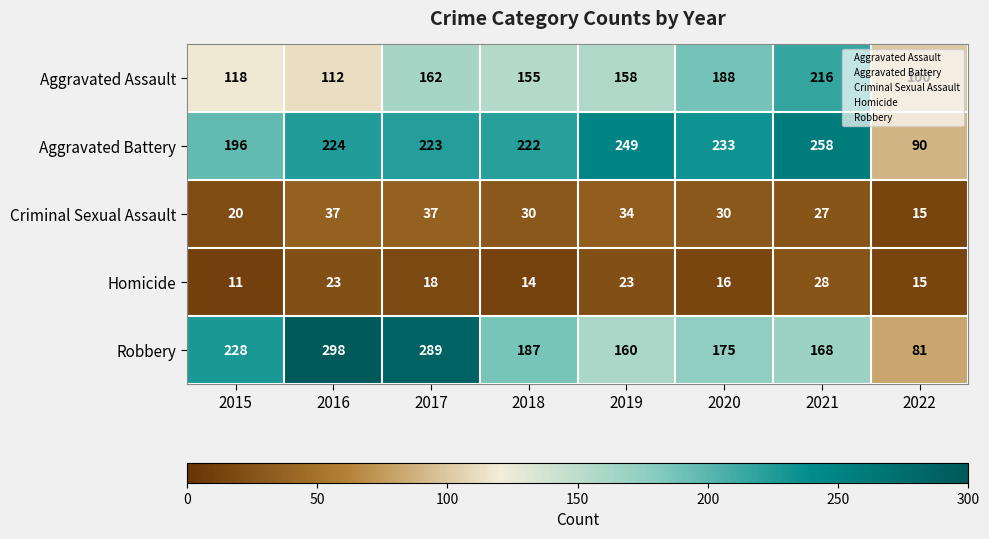

Which label corresponds to the smallest value in the chart?

2015